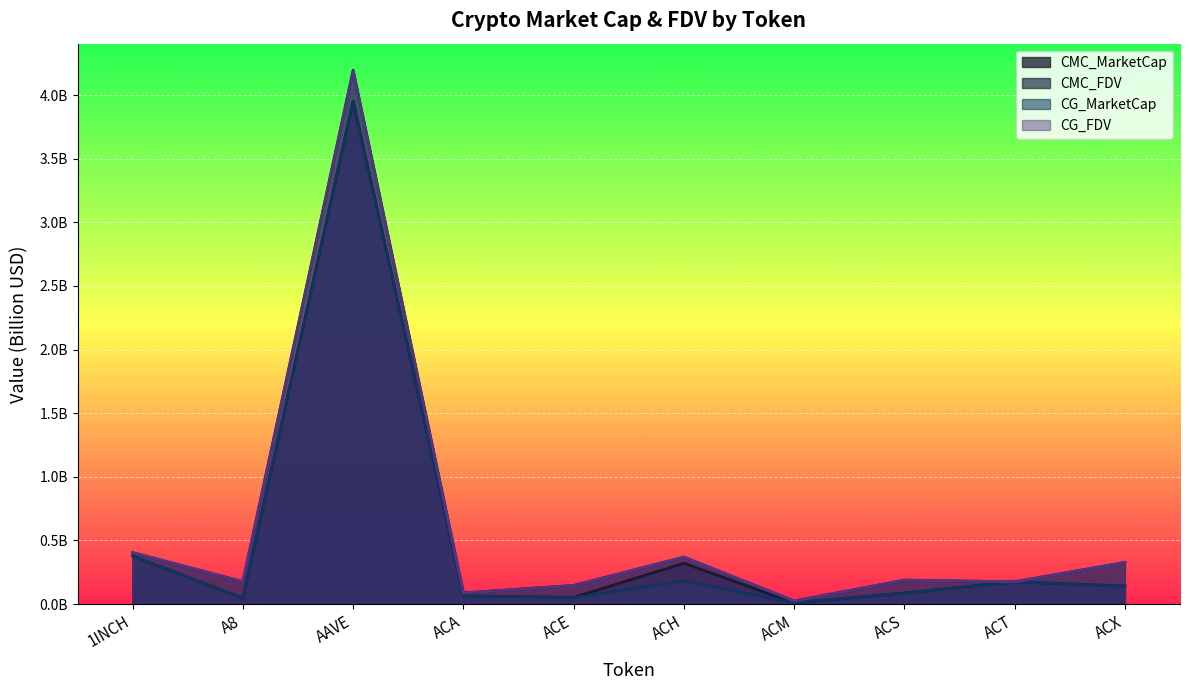

How many interior local peaks does the CMC_MarketCap series have?

3